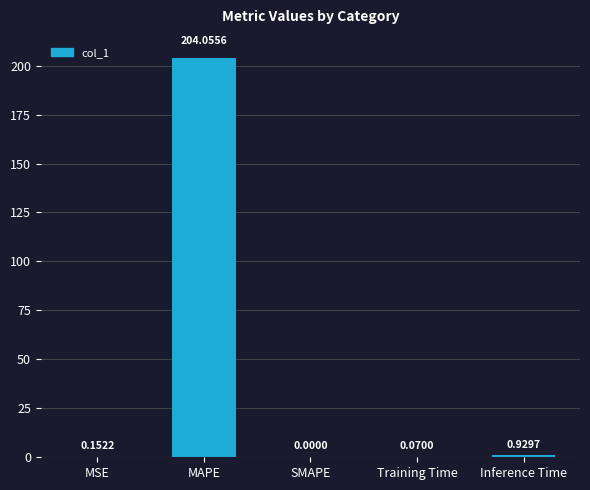

At which category does the chart reach its peak across all series?

MAPE